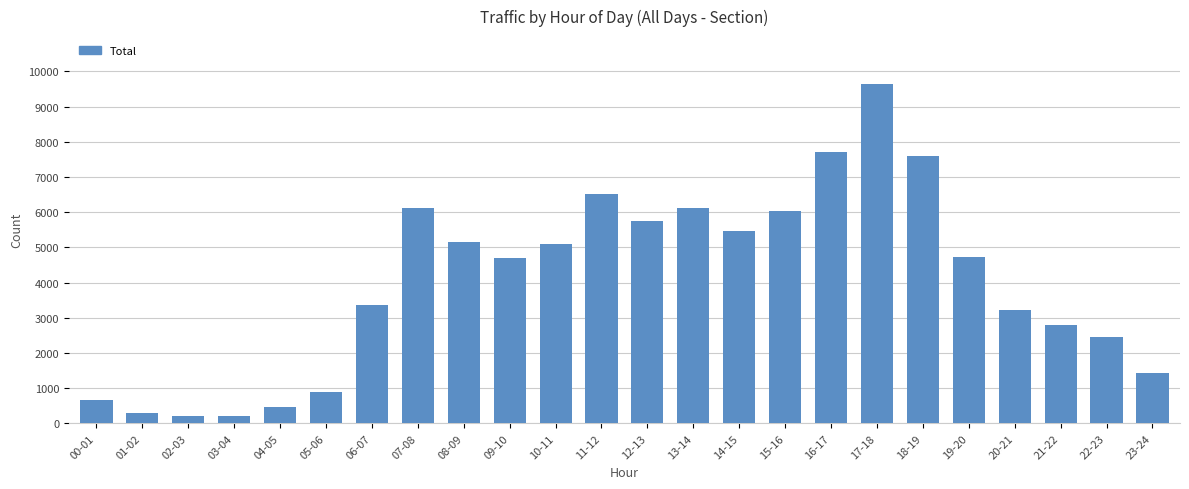

The chart shows a value of 5154 at 08-09. True or false?

True